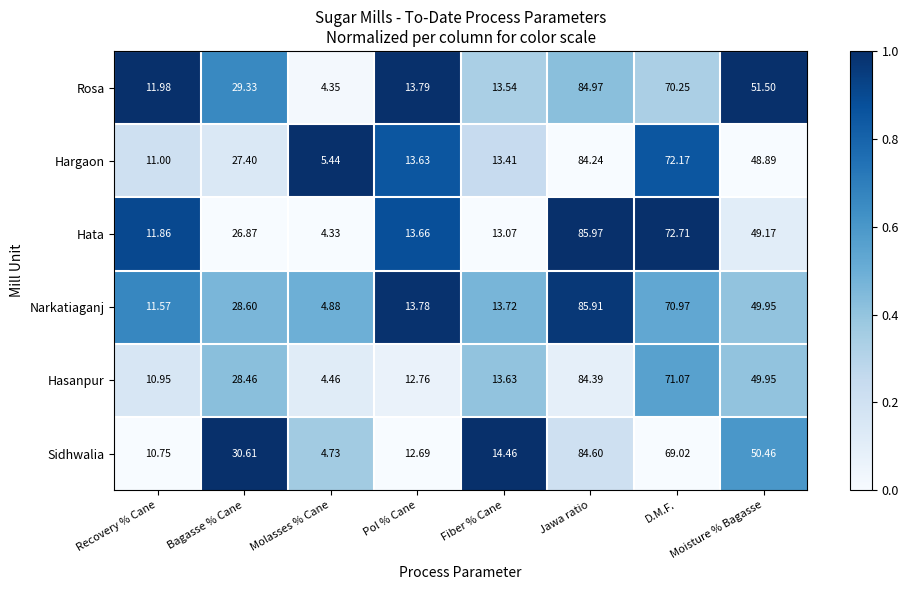

Rank the series by their maximum value, from highest to lowest.

Hata, Narkatiaganj, Rosa, Sidhwalia, Hasanpur, Hargaon